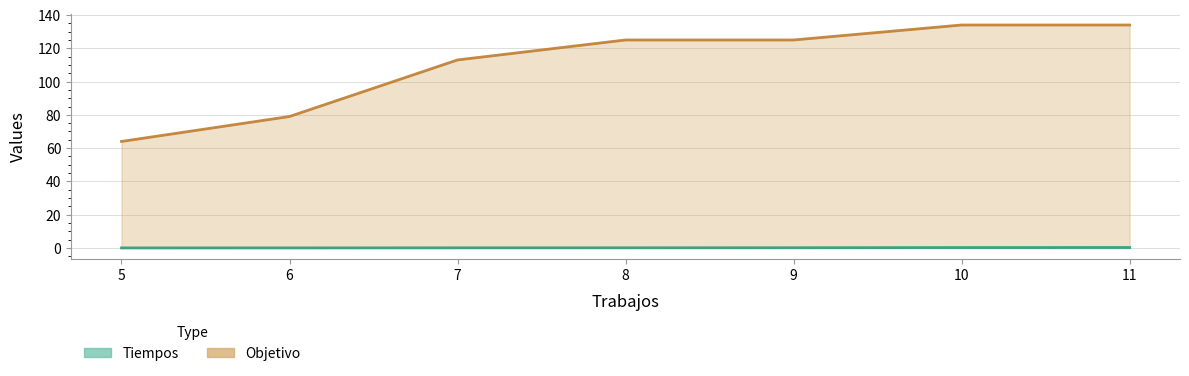

How many categories are shown in the chart?

7